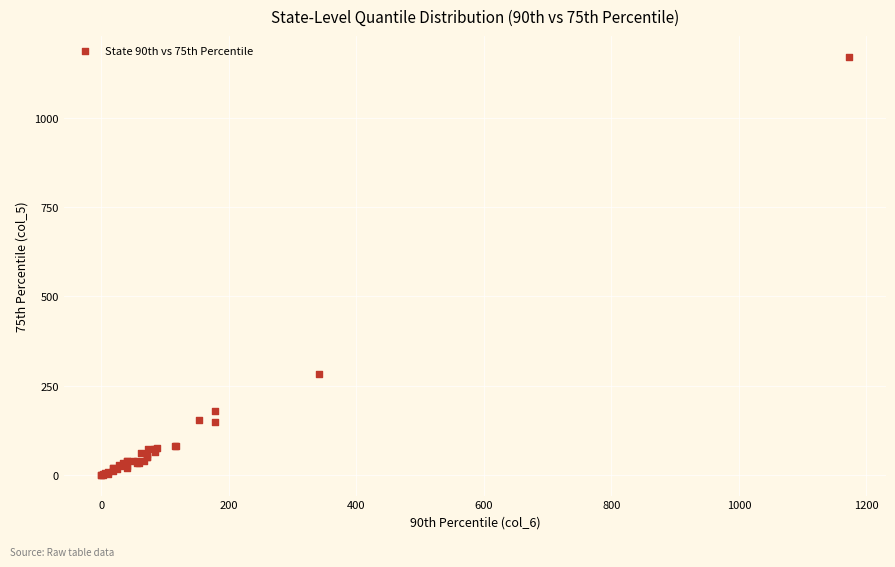

What Y value in the scatter plot is closest to 586?

283.0